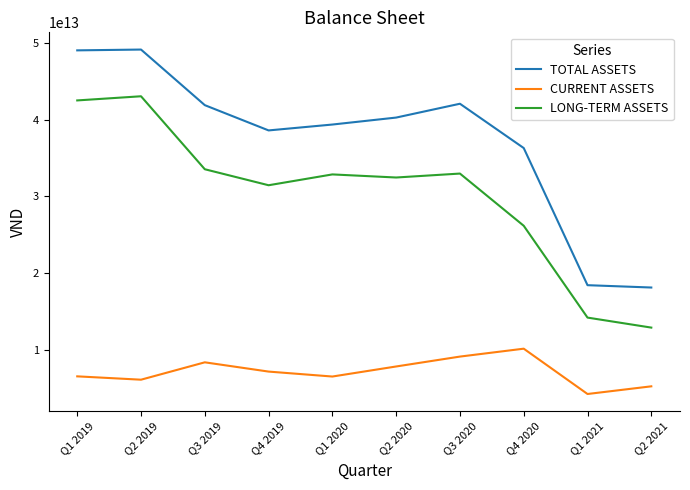

True or false: LONG-TERM ASSETS and CURRENT ASSETS intersect in this chart.

False